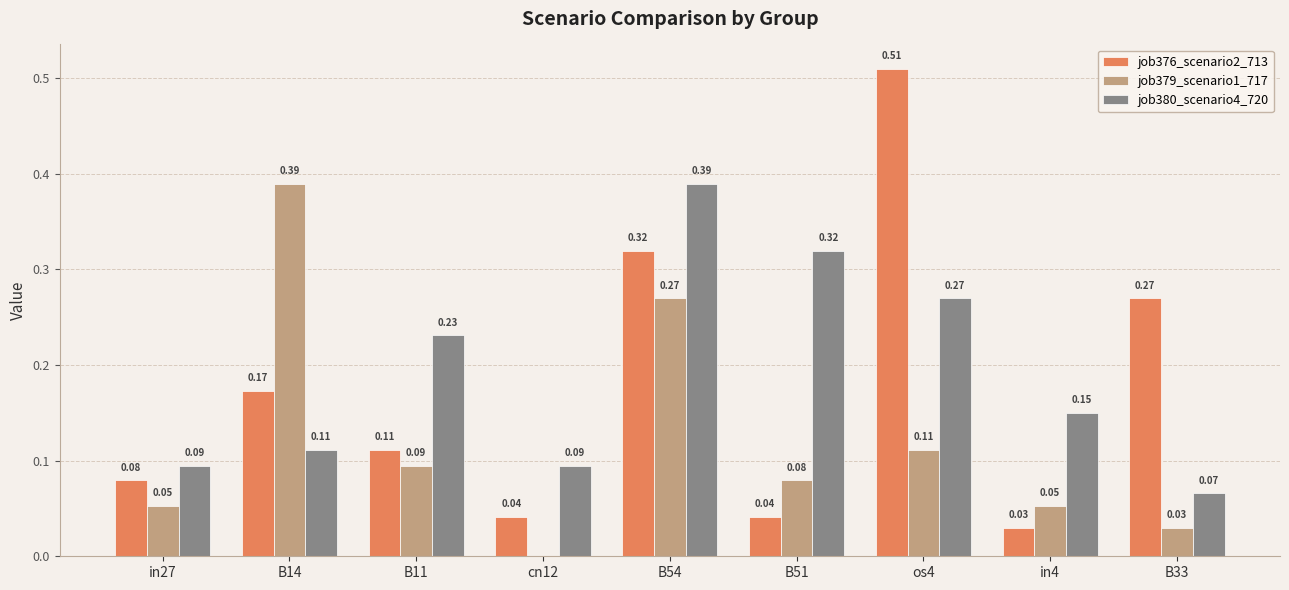

What is the sum of all job380_scenario4_720 values?

1.7